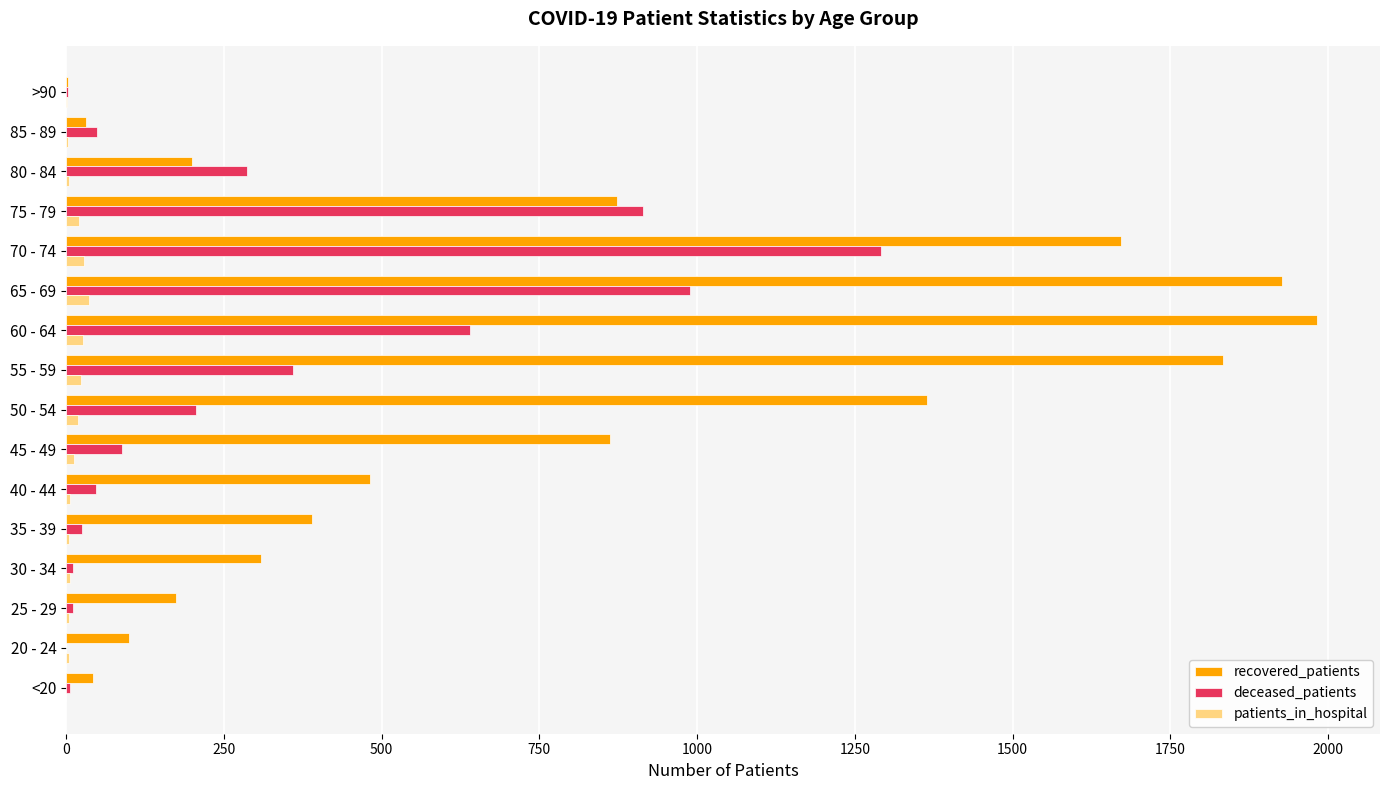

Is the value of deceased_patients at <20 greater than the value of recovered_patients at 40 - 44?

No